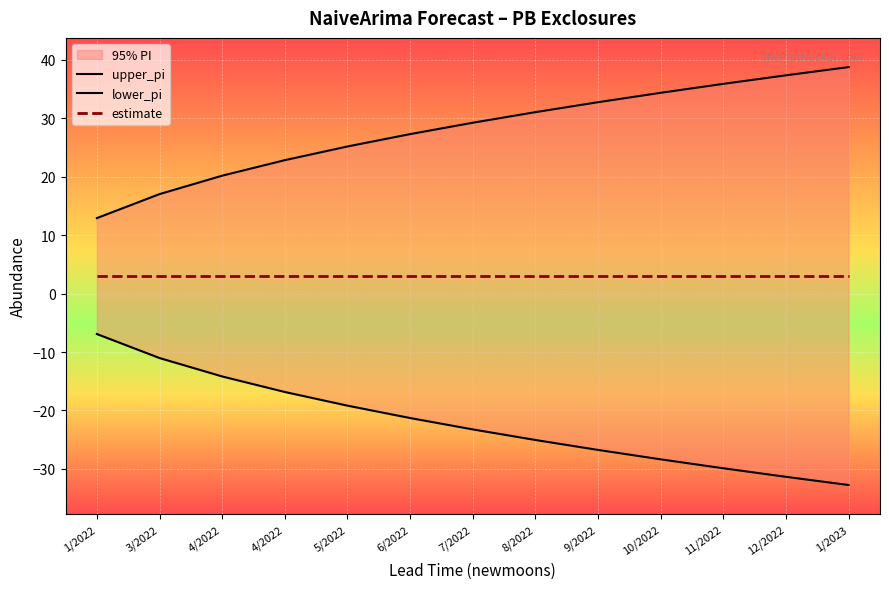

True or false: lower_pi and upper_pi intersect in this chart.

False